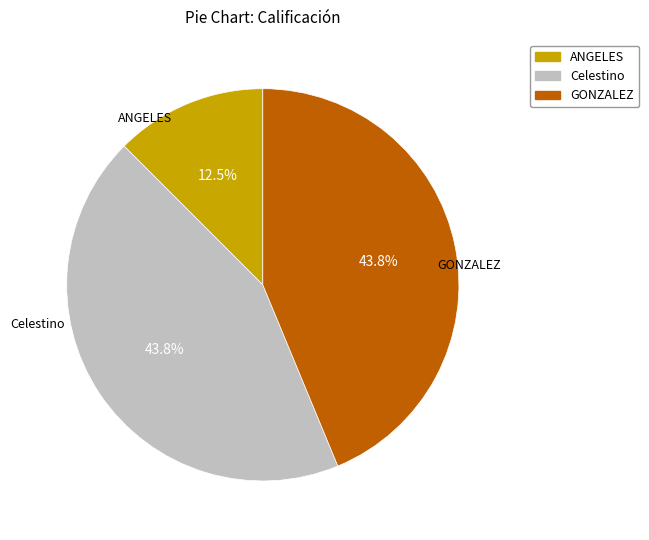

To the nearest percent, what is the difference between the largest and smallest slice percentages?

31%